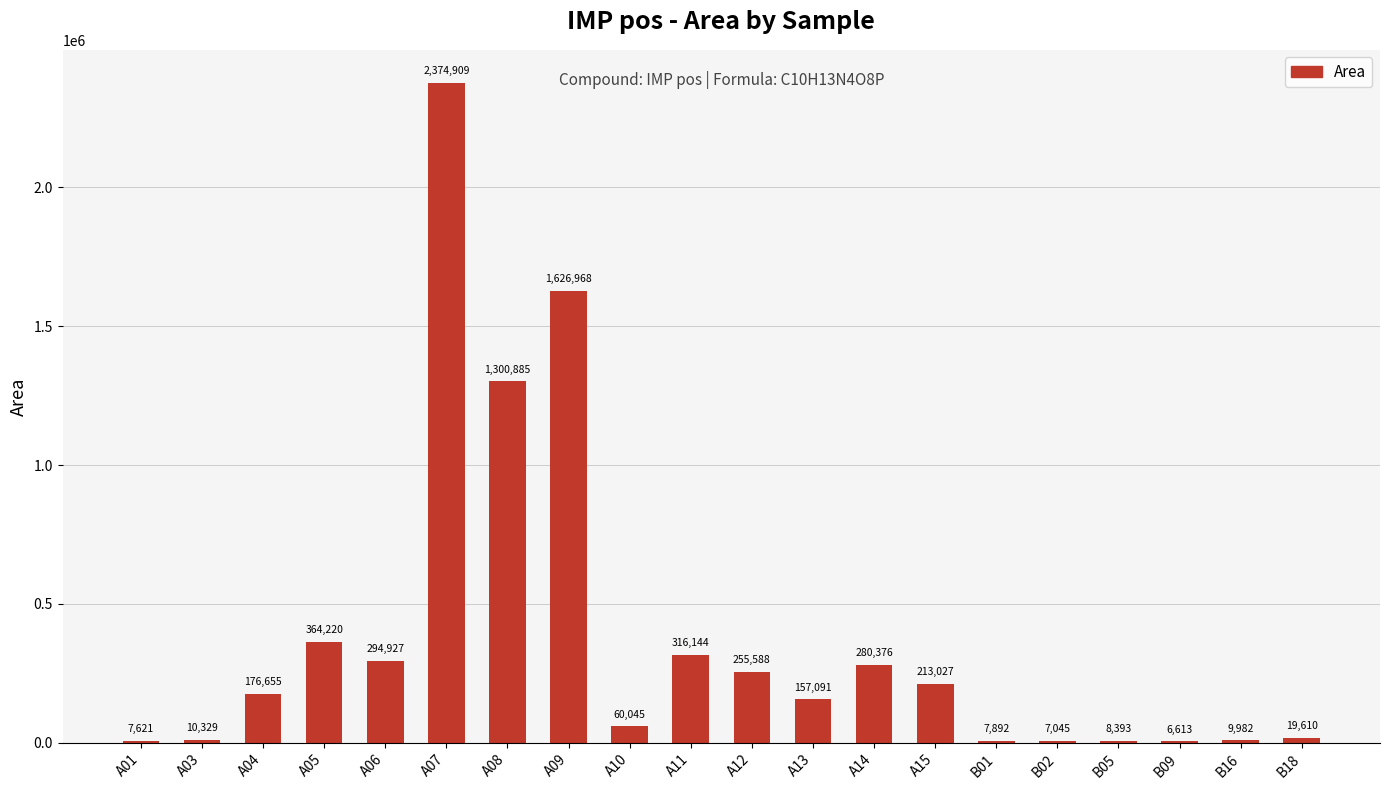

Count the number of data series in this chart.

1